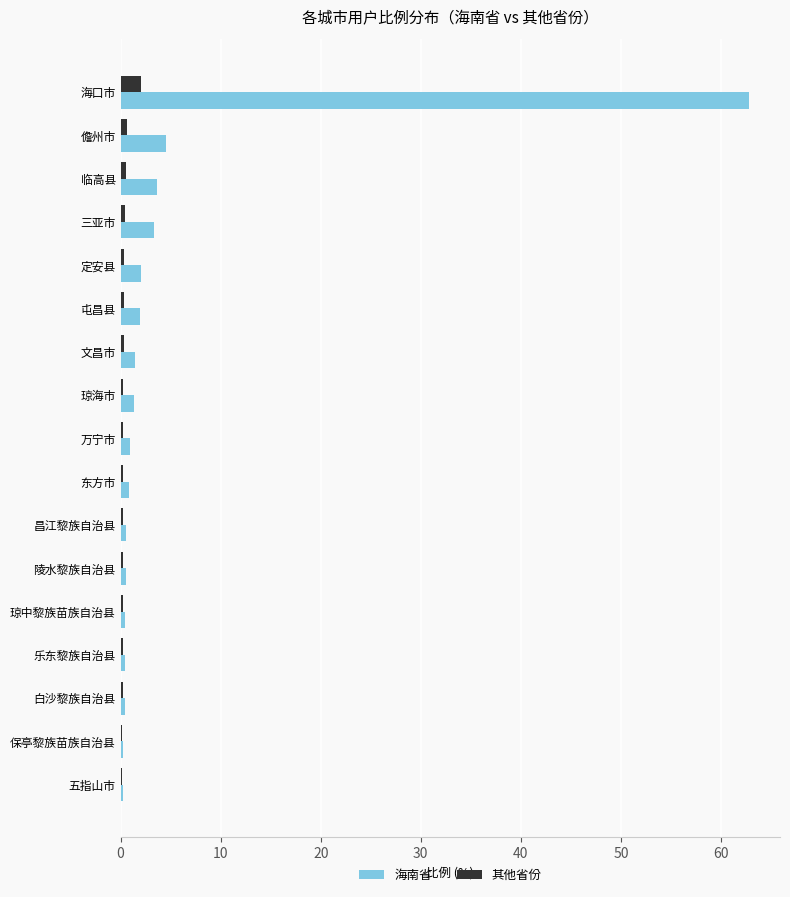

What is the sum of all 海南省 values?

85.7